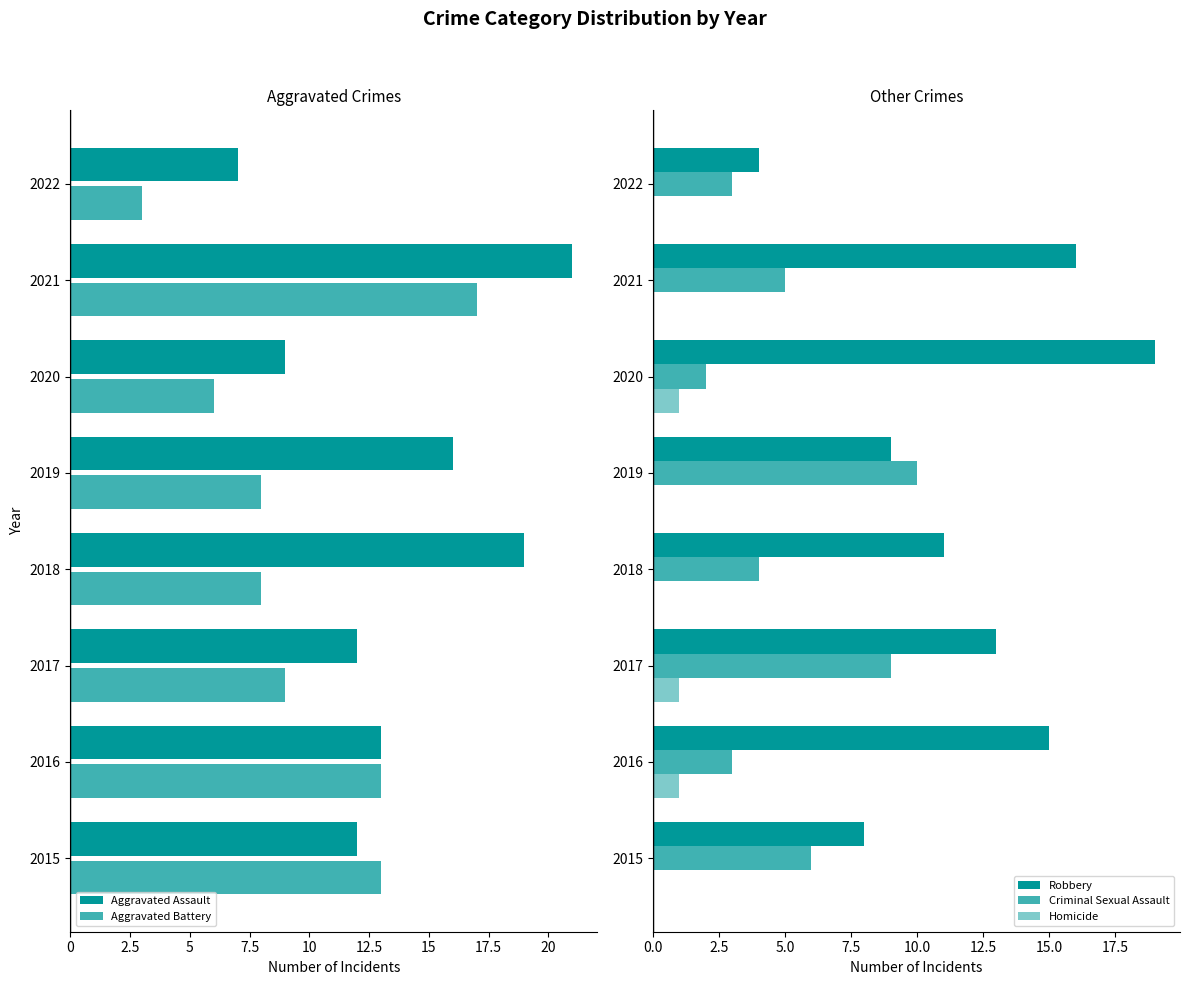

What position from the left is 15?

4